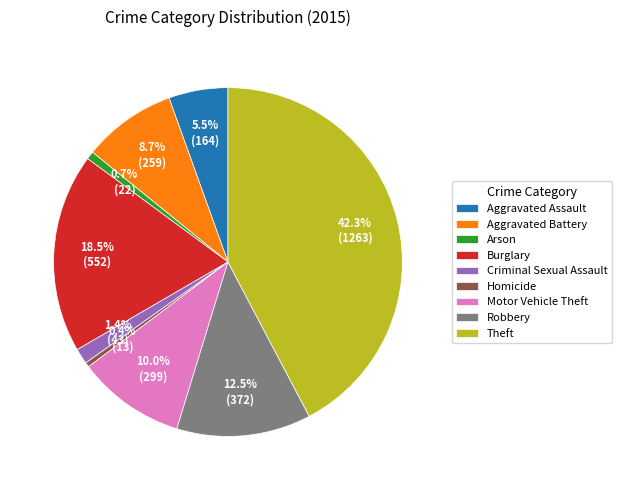

True or false: Criminal Sexual Assault accounts for 1% of the total.

True